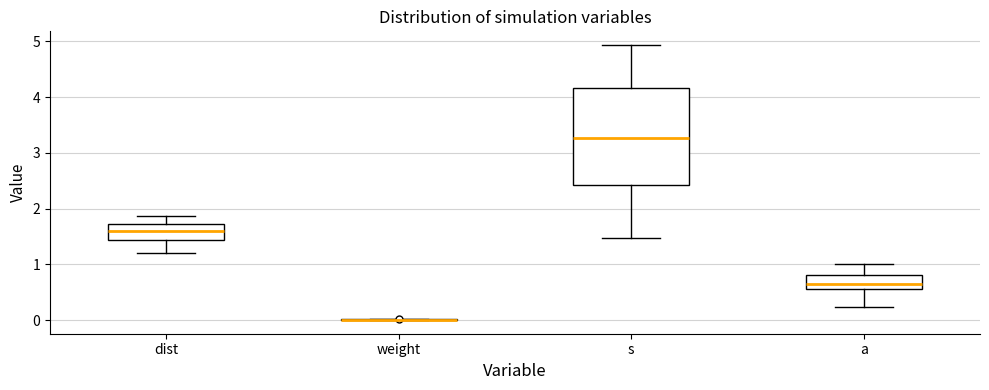

Which box is the tallest, from its lower edge to its upper edge?

s